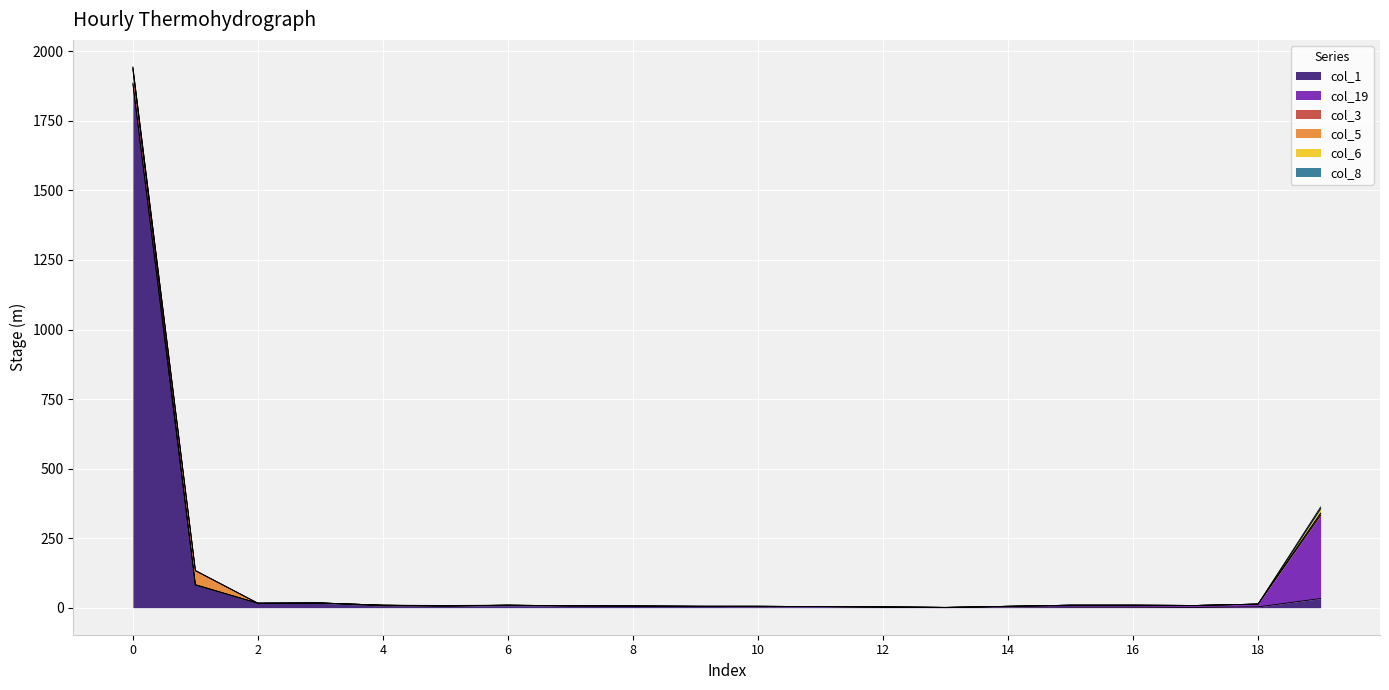

What is the total value across all series at 7?

7